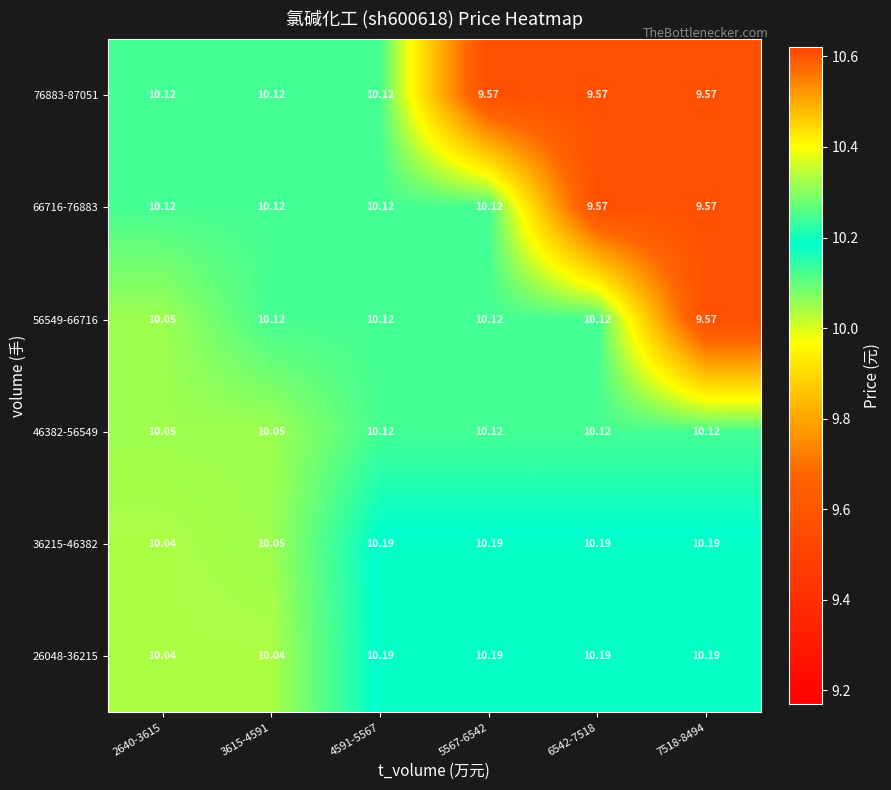

Is the value of 56549-66716 at 2640-3615 greater than the value of 26048-36215 at 2640-3615?

Yes